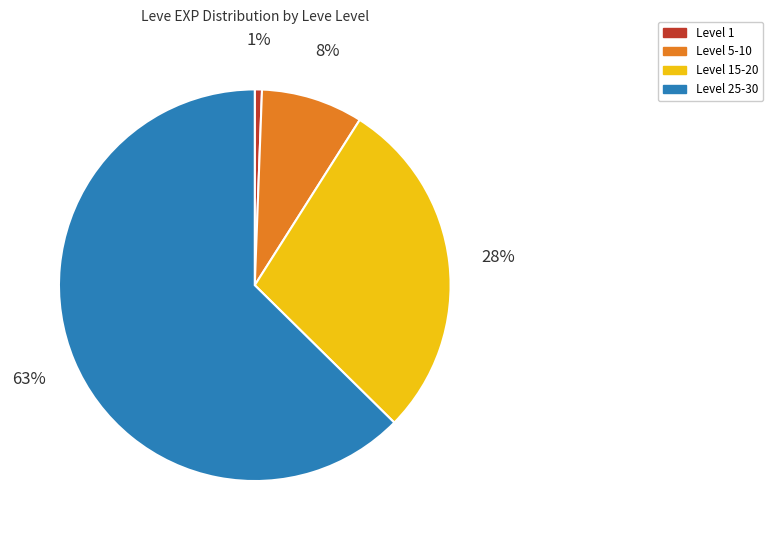

To the nearest percent, what is the average slice percentage?

25%